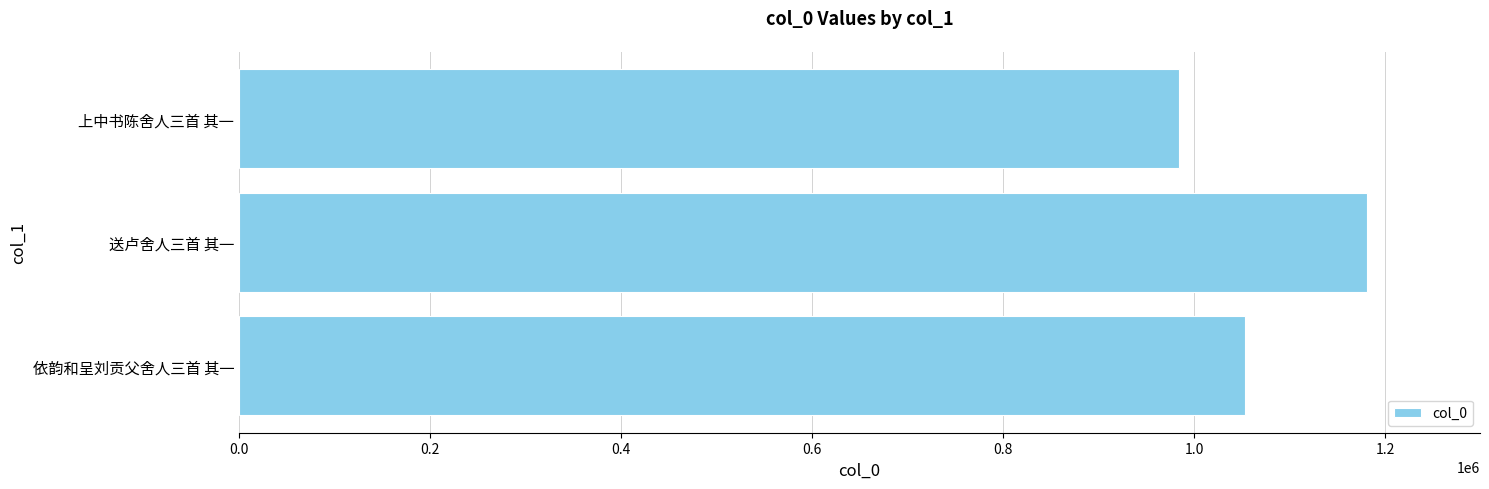

How many values are below 1052822?

1